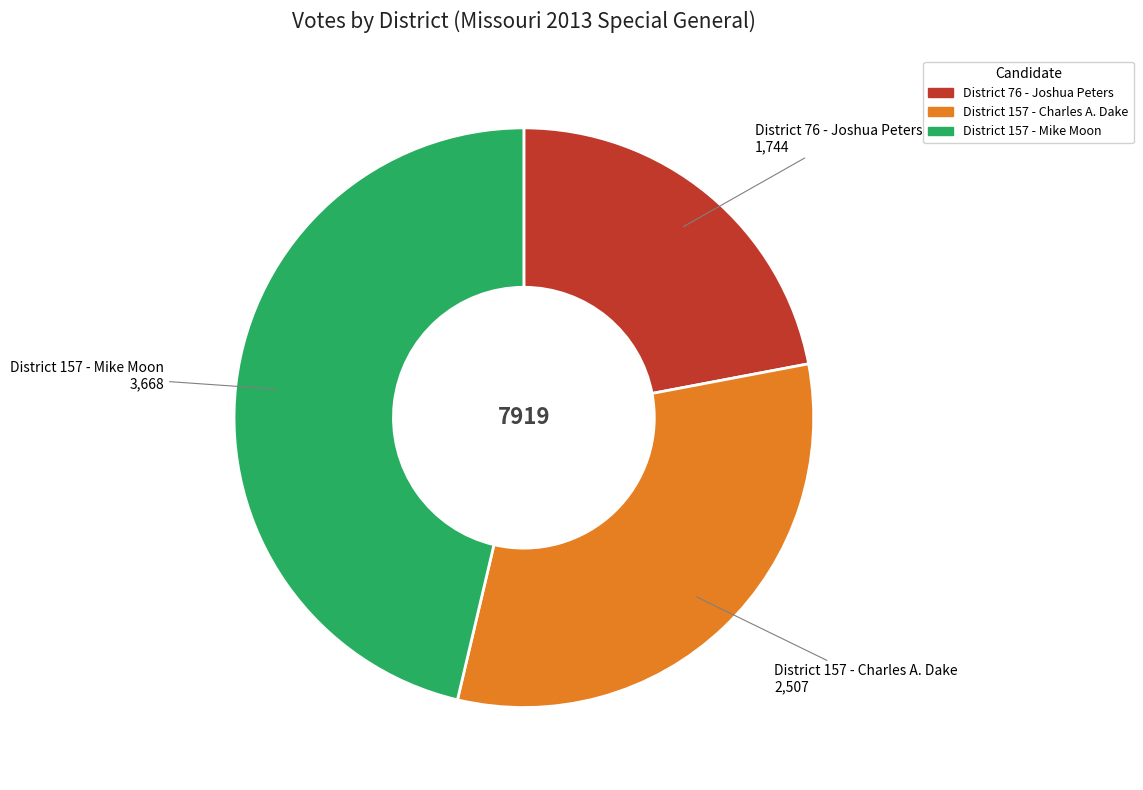

How many segments does this pie chart have?

3